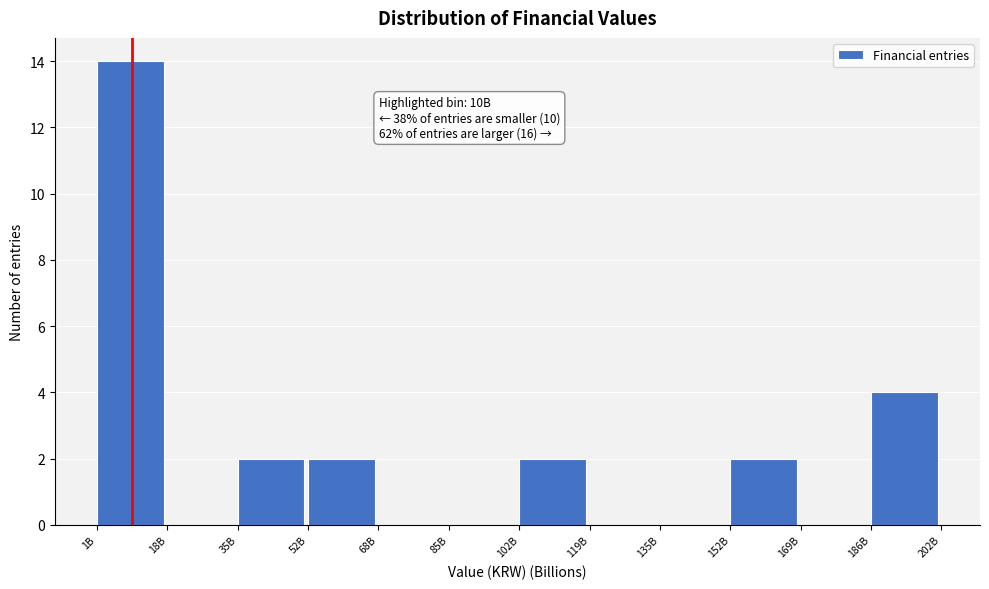

Reading left to right, extract all data points from this chart.

1B=14	18B=0	35B=2	52B=2	68B=0	85B=0	102B=2	119B=0	135B=0	152B=2	169B=0	186B=4